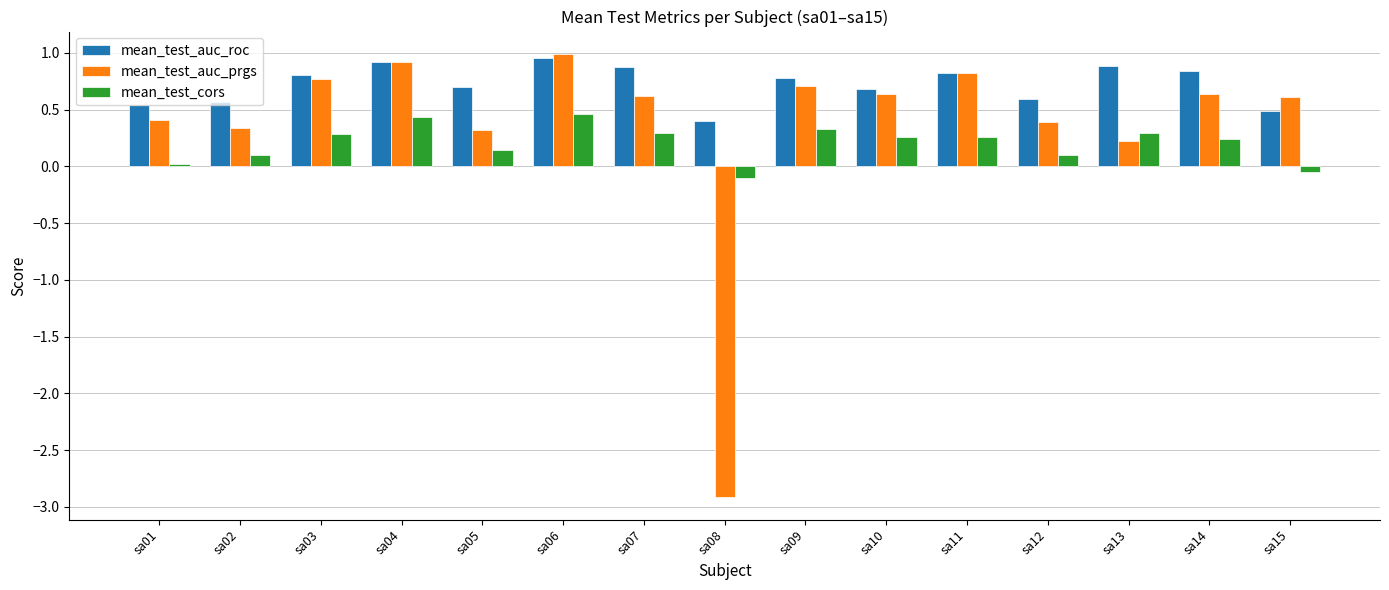

How many data points in mean_test_cors are less than 0?

2